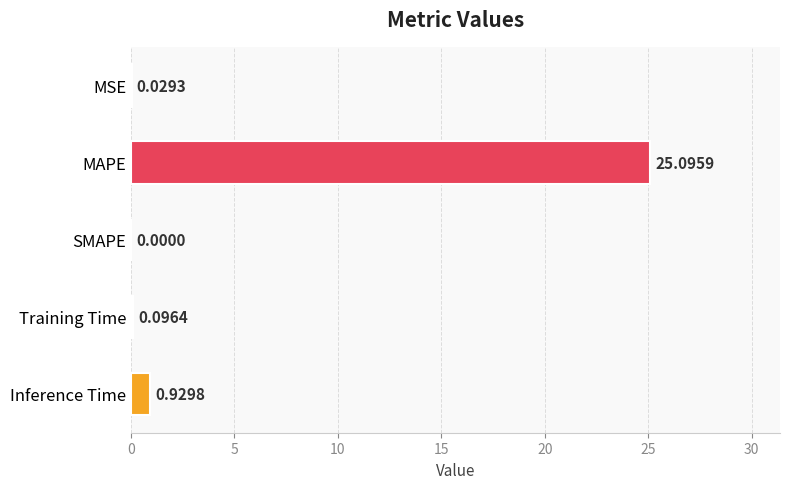

What is the sum of the values at MAPE and Inference Time?

26.0